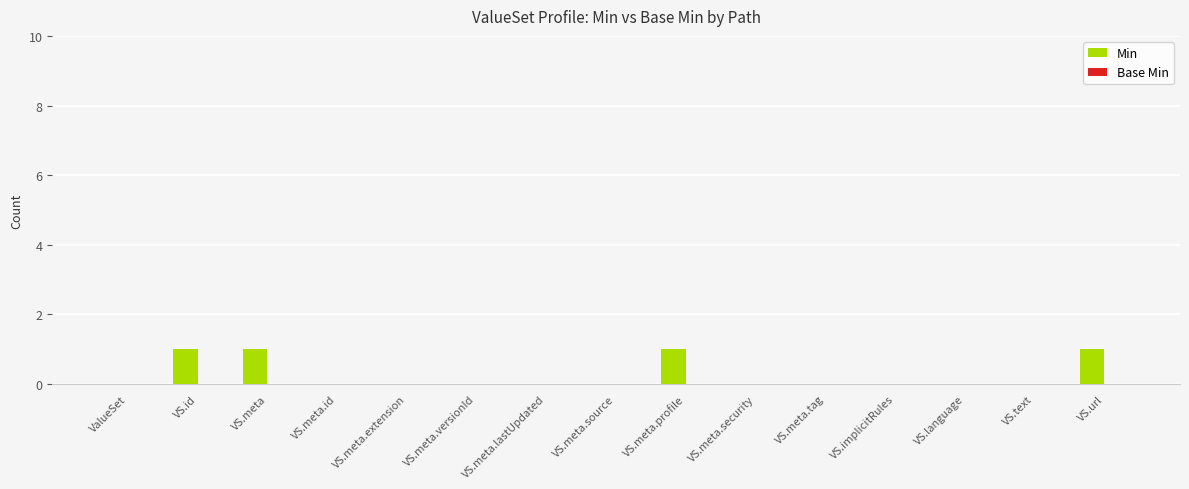

Which has a higher value, VS.id or VS.meta.versionId?

VS.id